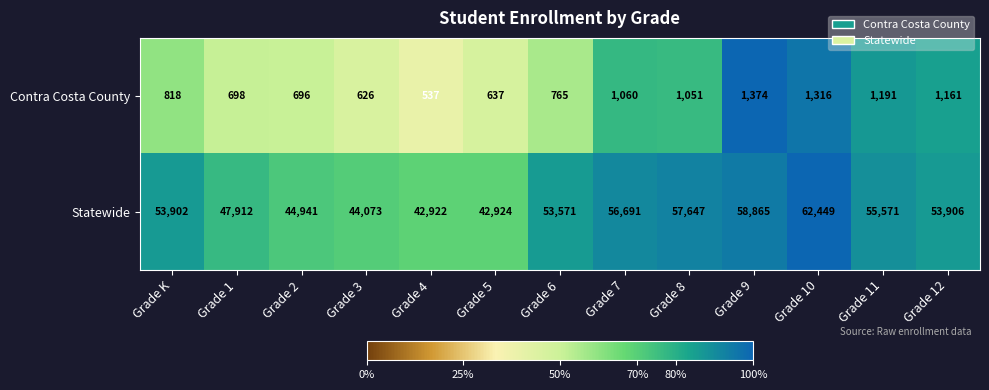

At which label does Statewide reach its minimum?

Grade 4